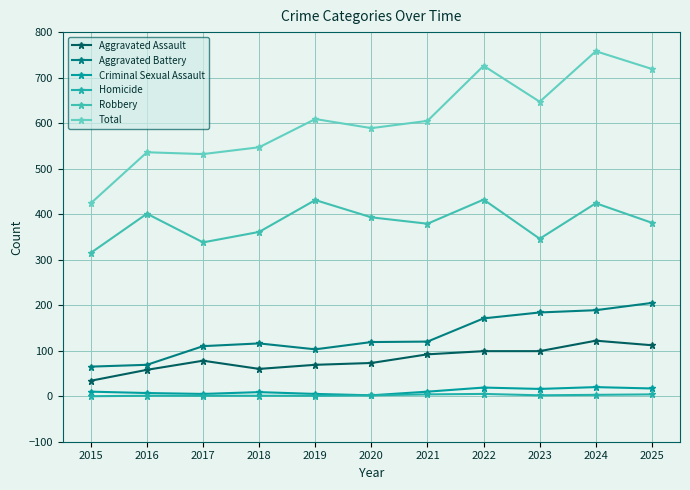

At how many categories does at least one series exceed 453?

10